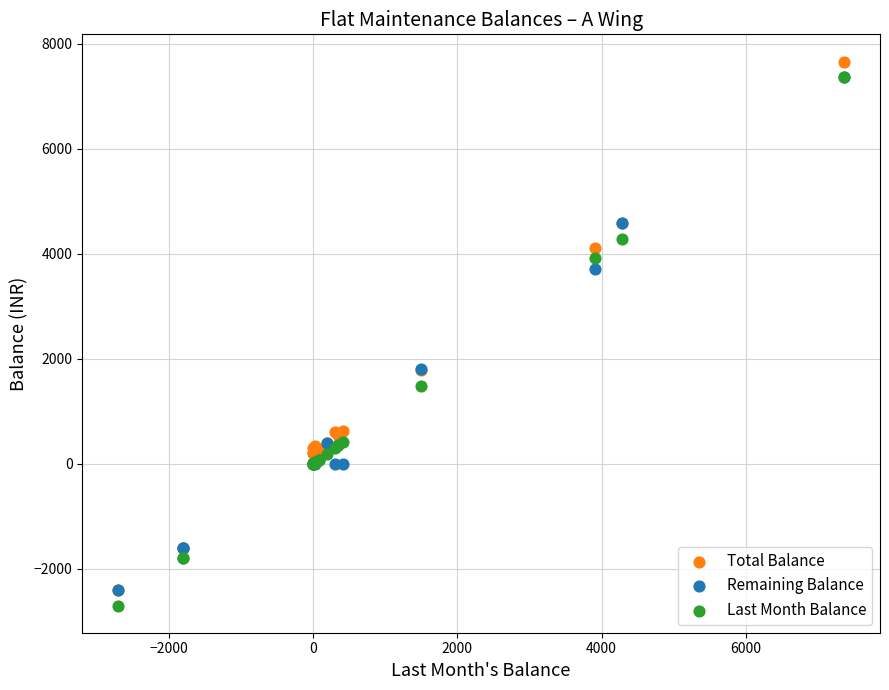

What are all the series names shown in the legend?

Total Balance, Remaining Balance, Last Month Balance